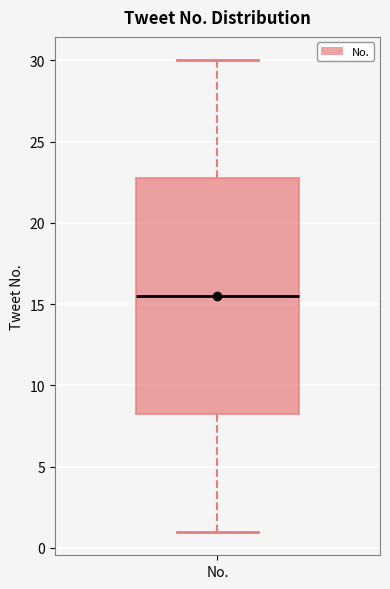

Transcribe this box plot: give where the median line is, the range the box spans, and where the two whiskers end, as read against the y-axis. The values are not printed on the chart, so give them approximately, as read against the axis.

median 15.5, box 8.5 to 23.0, whiskers 1.0 to 30.0